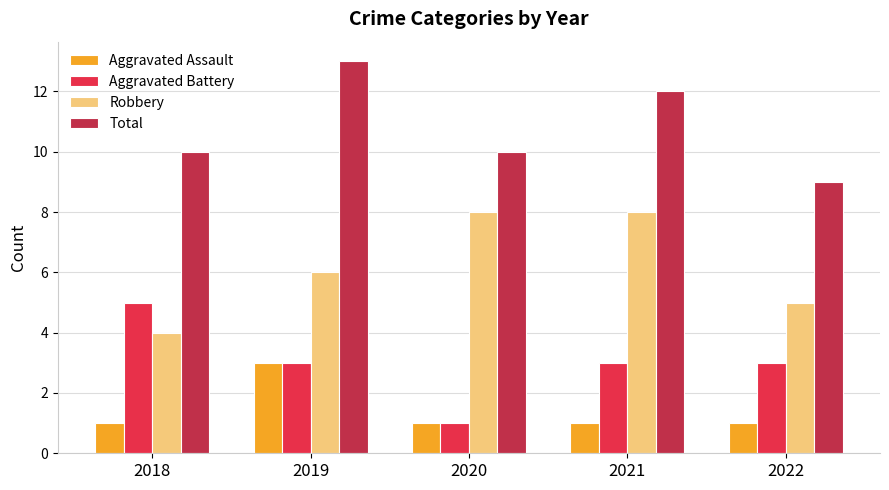

Read the Total value at 2022.

9